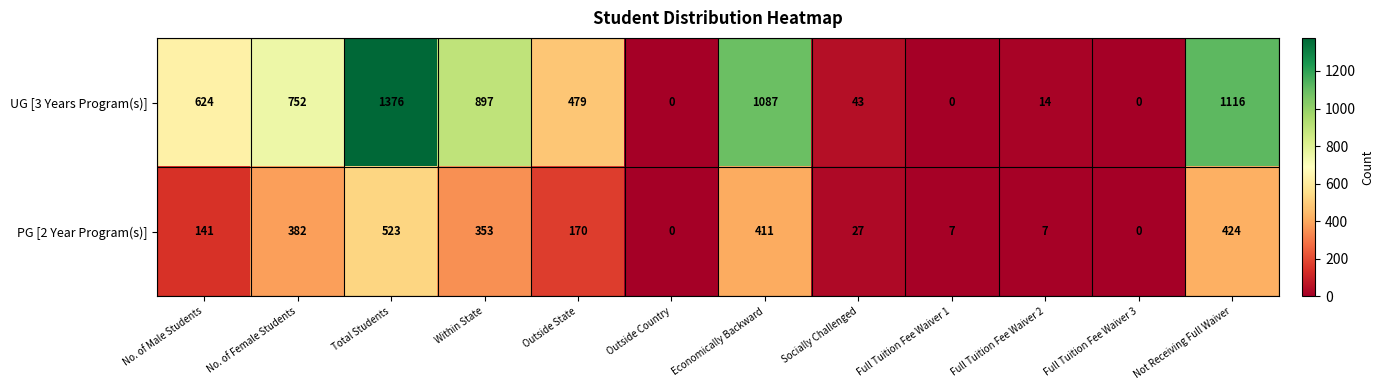

What is the spread (max minus min) of values at Economically Backward?

676